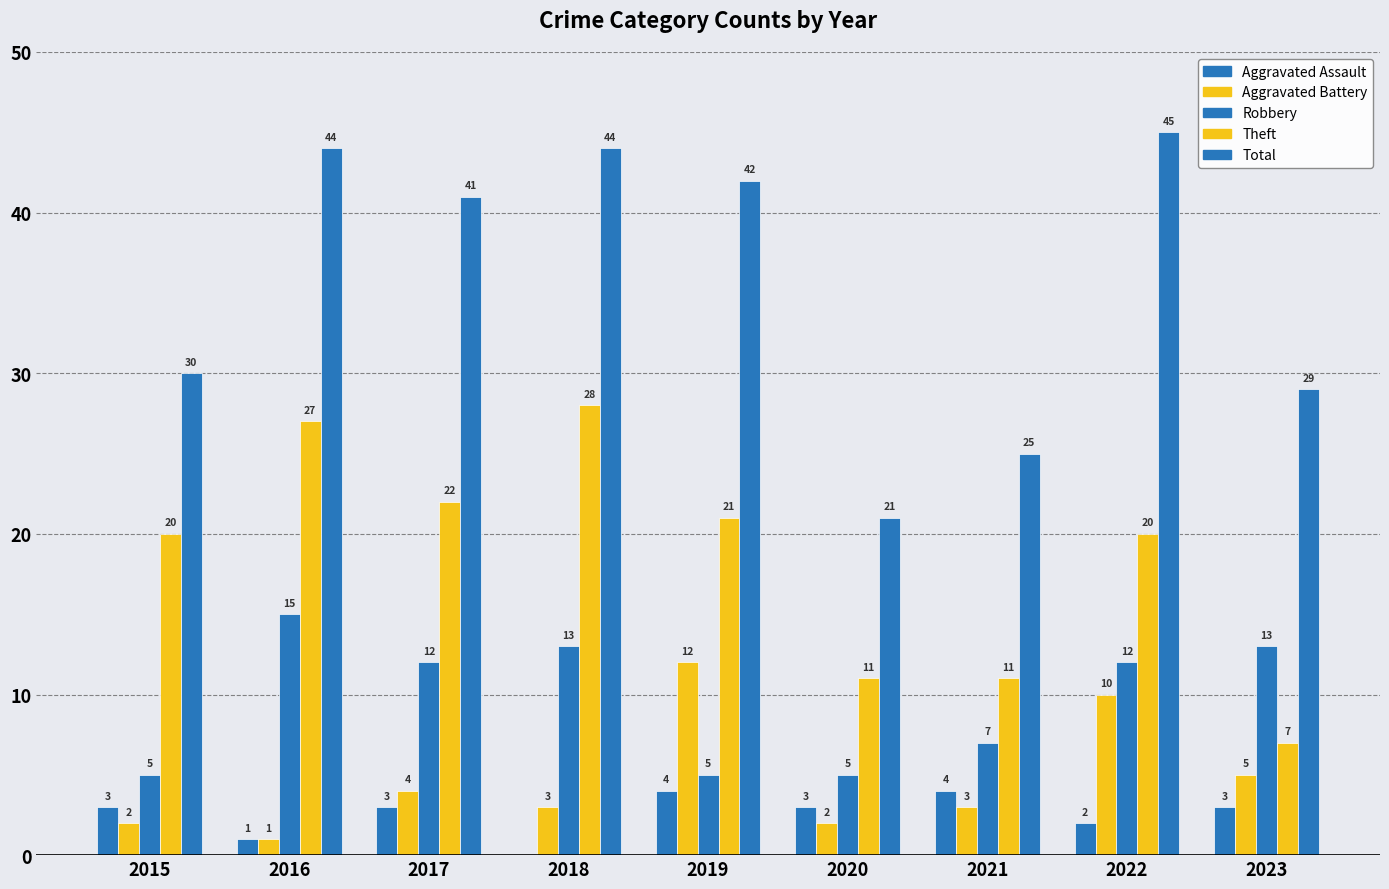

Which series has the widest spread of values?

Total